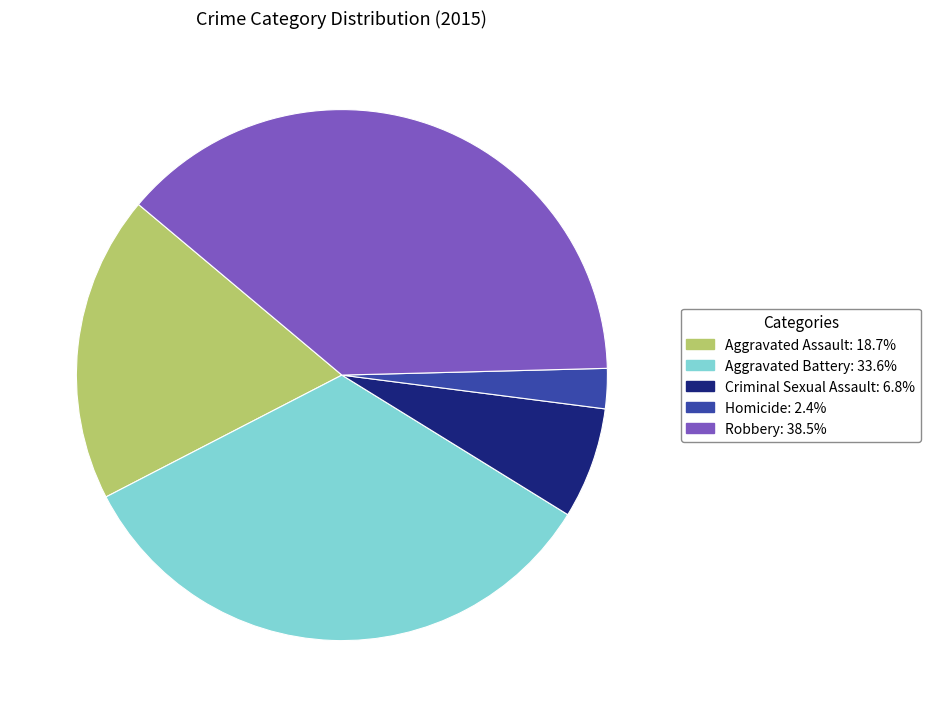

How many segments does this pie chart have?

5